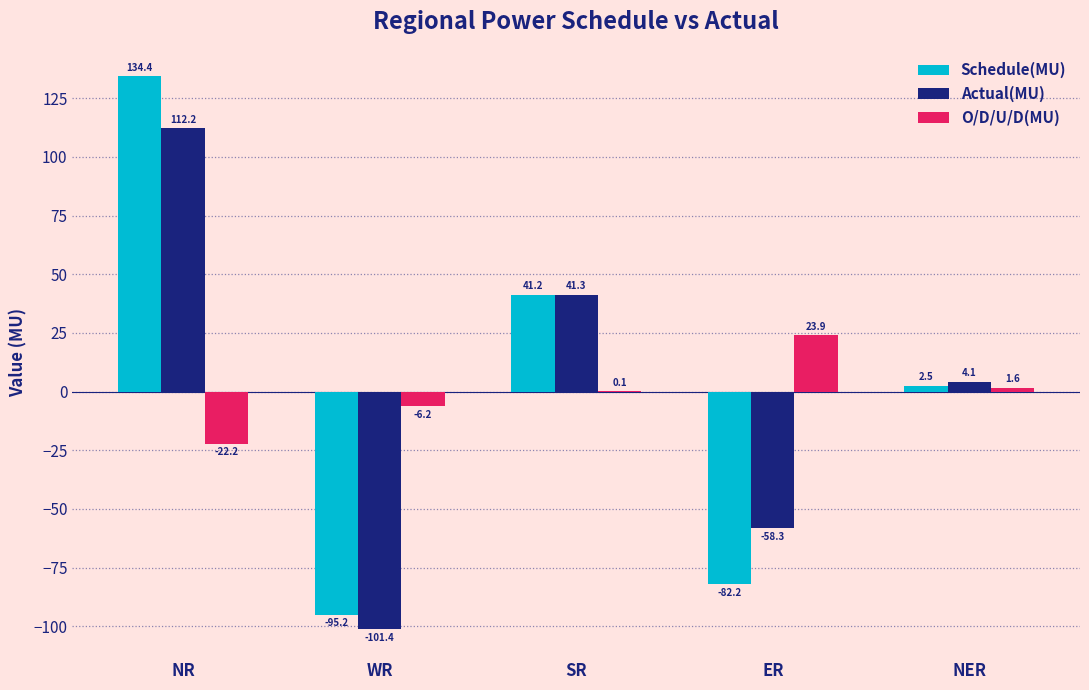

What is the greatest value displayed?

134.4